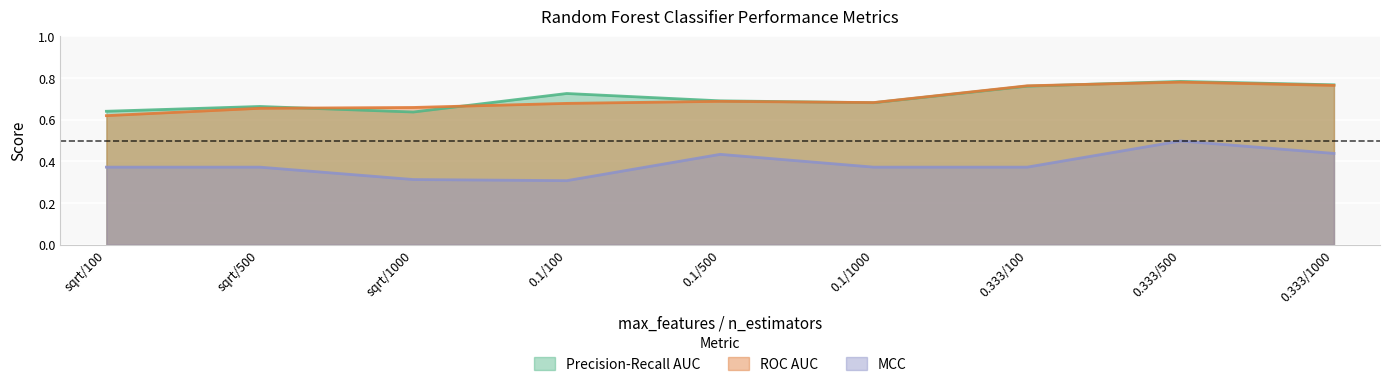

Is the value of ROC AUC at sqrt/1000 greater than the value of MCC at sqrt/1000?

Yes